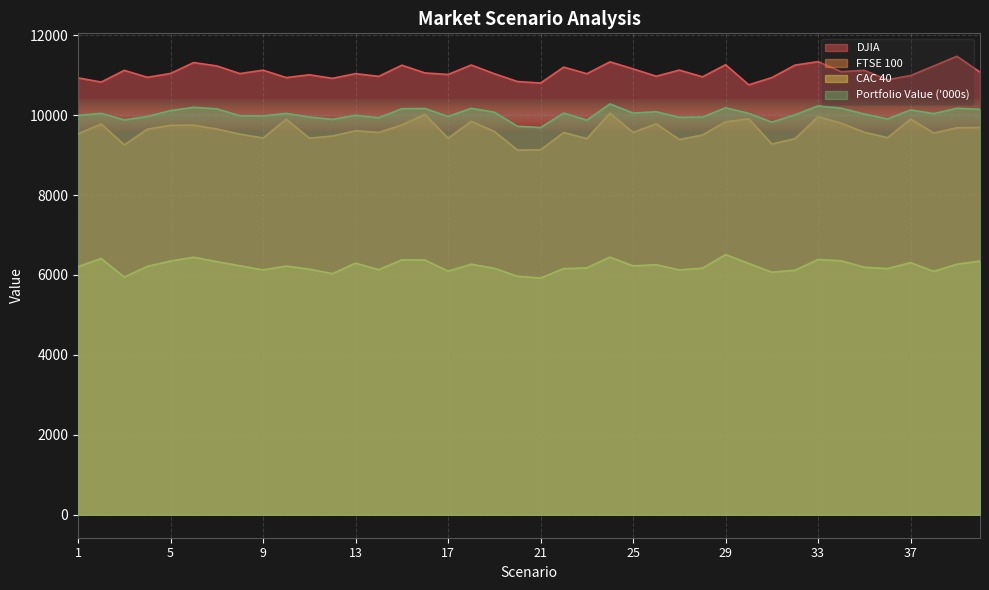

Is the value of Portfolio Value ('000s) at 13 greater than the value of DJIA at 37?

No